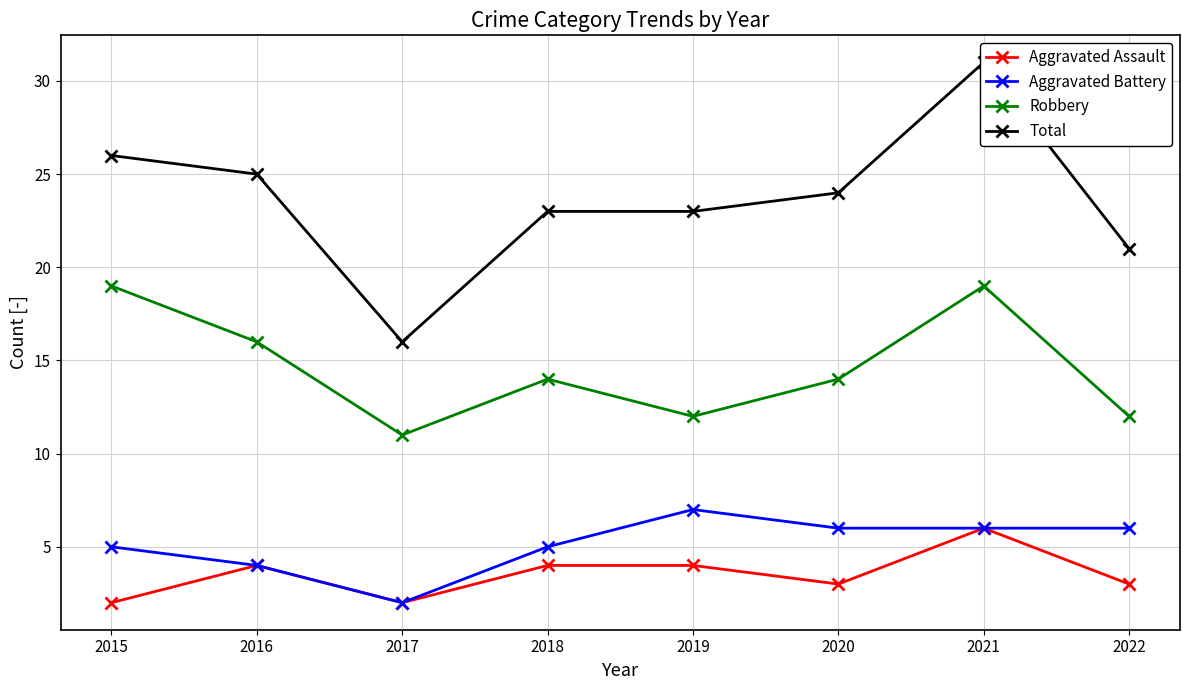

True or false: Aggravated Assault has a value of 3 at 2022.

True